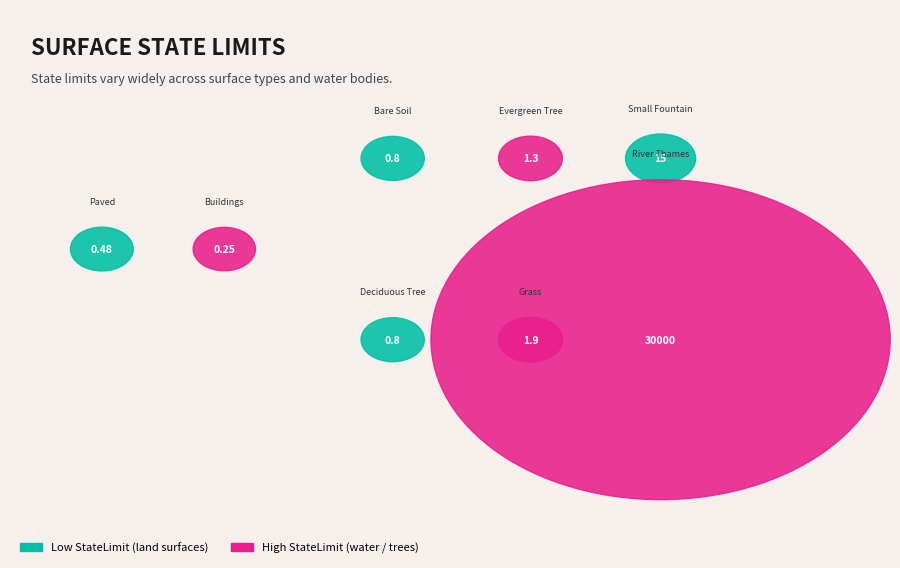

To the nearest percent, what percentage of the pie is River Thames?

100%